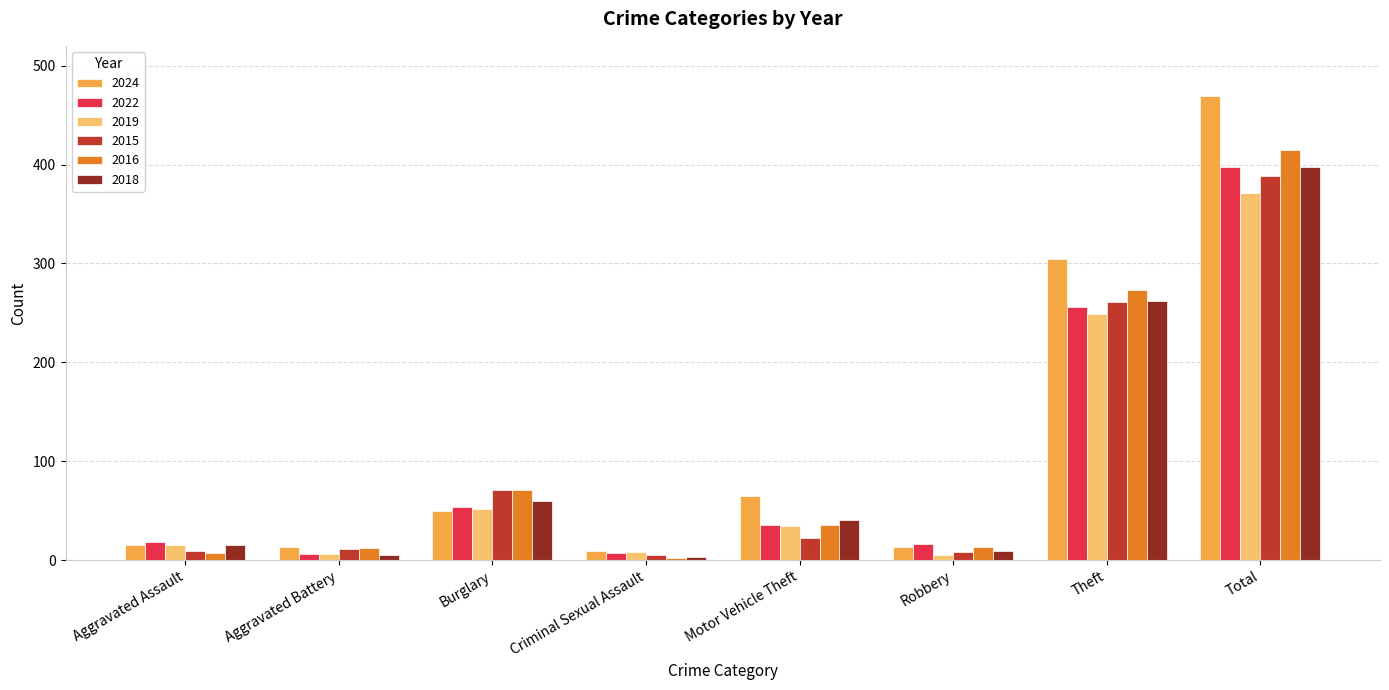

What is the highest value of the 2019 series?

371